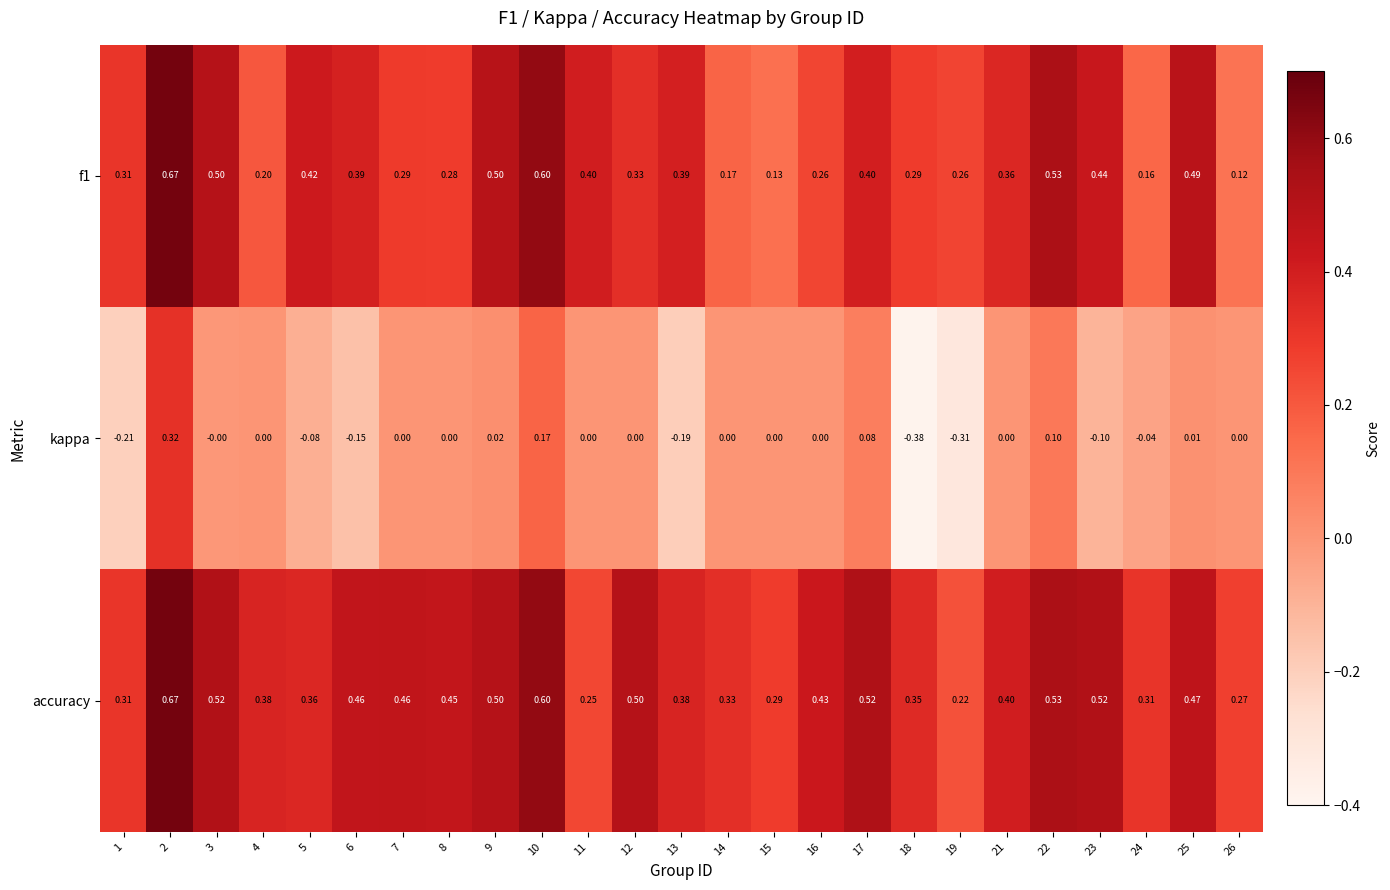

Is the value of accuracy at 18 greater than the value of f1 at 7?

Yes